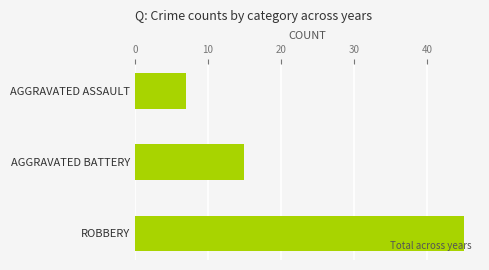

Reading bottom to top, list all the values displayed in this chart.

45	15	7